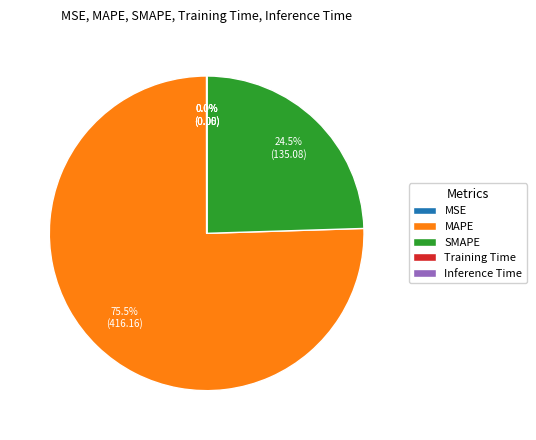

Is there a majority slice in this chart?

Yes